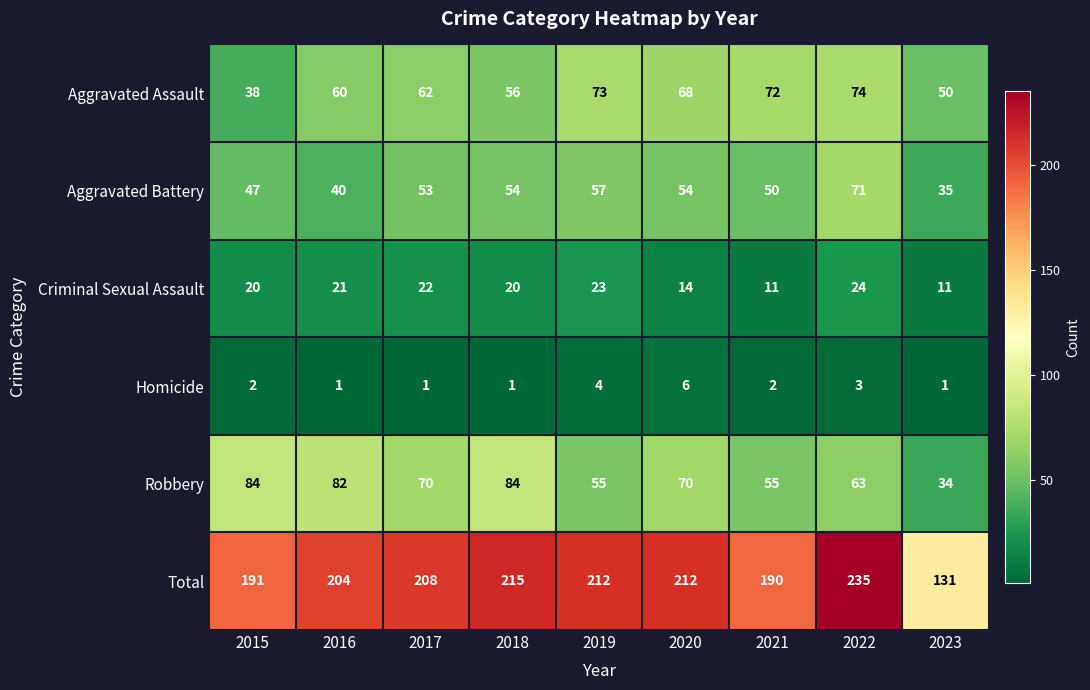

Rank the series at 2020 from highest to lowest value.

Total, Robbery, Aggravated Assault, Aggravated Battery, Criminal Sexual Assault, Homicide